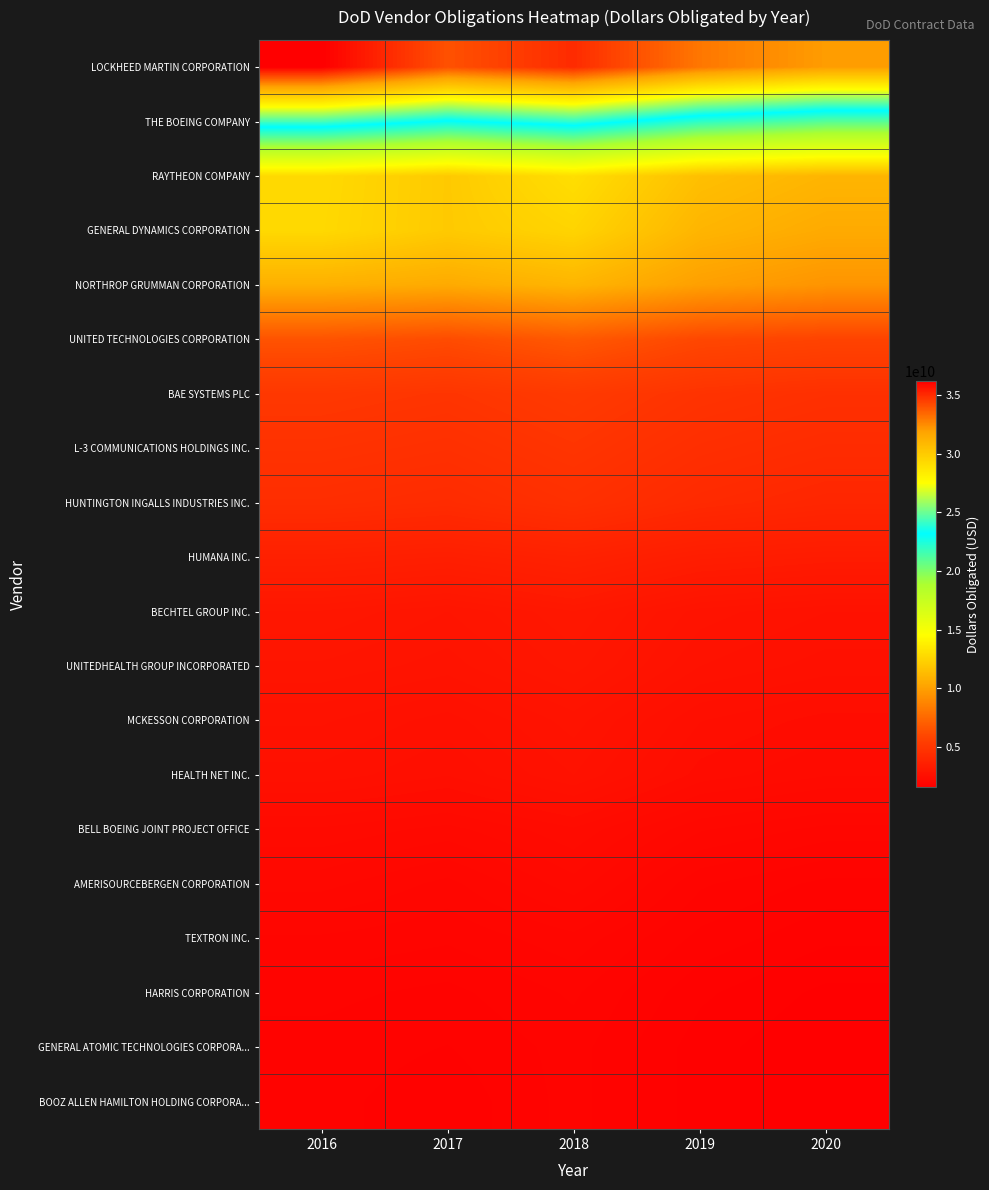

Reading right to left, list all the values displayed in this chart.

LOCKHEED MARTIN CORPORATION: 2020=32000000000.0	2019=33000000000.0	2018=35000000000.0	2017=34000000000.0	2016=36156153439.3
THE BOEING COMPANY: 2020=21000000000.0	2019=22000000000.0	2018=24000000000.0	2017=23000000000.0	2016=24349848777.9
RAYTHEON COMPANY: 2020=11000000000.0	2019=11500000000.0	2018=13000000000.0	2017=12000000000.0	2016=12768553983.3
GENERAL DYNAMICS CORPORATION: 2020=10500000000.0	2019=11000000000.0	2018=12500000000.0	2017=12000000000.0	2016=12718512462.1
NORTHROP GRUMMAN CORPORATION: 2020=9500000000.0	2019=10000000000.0	2018=11000000000.0	2017=10500000000.0	2016=10771630702.2
UNITED TECHNOLOGIES CORPORATION: 2020=5800000000.0	2019=6000000000.0	2018=6800000000.0	2017=6200000000.0	2016=6527205957.2
BAE SYSTEMS PLC: 2020=4600000000.0	2019=4800000000.0	2018=5200000000.0	2017=4900000000.0	2016=5056204997.7
L-3 COMMUNICATIONS HOLDINGS INC.: 2020=4300000000.0	2019=4500000000.0	2018=4900000000.0	2017=4600000000.0	2016=4740179811.7
HUNTINGTON INGALLS INDUSTRIES INC.: 2020=4000000000.0	2019=4200000000.0	2018=4600000000.0	2017=4300000000.0	2016=4433710954.6
HUMANA INC.: 2020=3300000000.0	2019=3400000000.0	2018=3700000000.0	2017=3500000000.0	2016=3600321666.2
BECHTEL GROUP INC.: 2020=2700000000.0	2019=2800000000.0	2018=3100000000.0	2017=2900000000.0	2016=3027224891.7
UNITEDHEALTH GROUP INCORPORATED: 2020=2600000000.0	2019=2700000000.0	2018=3000000000.0	2017=2800000000.0	2016=2889170216.4
MCKESSON CORPORATION: 2020=2400000000.0	2019=2500000000.0	2018=2800000000.0	2017=2600000000.0	2016=2709635573.8
HEALTH NET INC.: 2020=2300000000.0	2019=2400000000.0	2018=2700000000.0	2017=2500000000.0	2016=2606211449.9
BELL BOEING JOINT PROJECT OFFICE: 2020=2000000000.0	2019=2100000000.0	2018=2350000000.0	2017=2200000000.0	2016=2281497528.6
AMERISOURCEBERGEN CORPORATION: 2020=1800000000.0	2019=1900000000.0	2018=2200000000.0	2017=2000000000.0	2016=2114826202.2
TEXTRON INC.: 2020=1700000000.0	2019=1800000000.0	2018=2000000000.0	2017=1900000000.0	2016=1944274905.4
HARRIS CORPORATION: 2020=1600000000.0	2019=1700000000.0	2018=1900000000.0	2017=1800000000.0	2016=1839561576.6
GENERAL ATOMIC TECHNOLOGIES CORPORA...: 2020=1550000000.0	2019=1650000000.0	2018=1850000000.0	2017=1750000000.0	2016=1795173711.0
BOOZ ALLEN HAMILTON HOLDING CORPORA...: 2020=1550000000.0	2019=1650000000.0	2018=1850000000.0	2017=1700000000.0	2016=1779209292.7